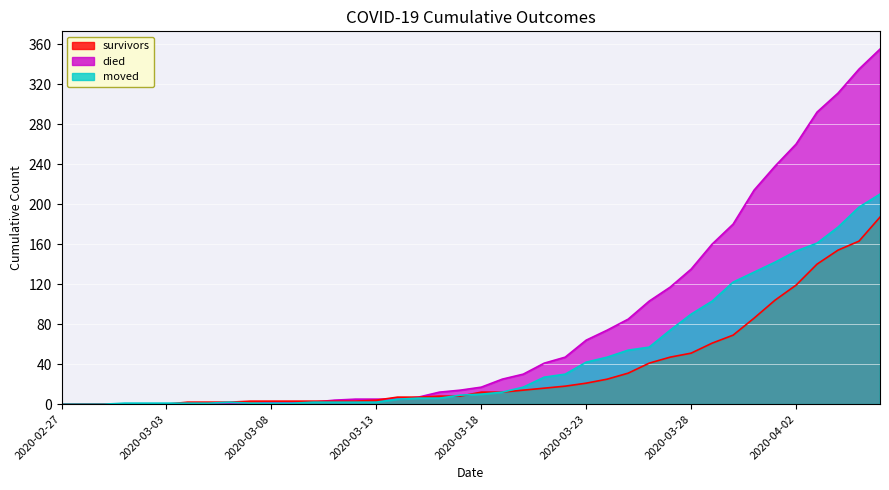

Rank the categories by survivors value from highest to lowest.

2020-04-06, 2020-04-05, 2020-04-04, 2020-04-03, 2020-04-02, 2020-04-01, 2020-03-31, 2020-03-30, 2020-03-29, 2020-03-28, 2020-03-27, 2020-03-26, 2020-03-25, 2020-03-24, 2020-03-23, 2020-03-22, 2020-03-21, 2020-03-20, 2020-03-18, 2020-03-19, 2020-03-16, 2020-03-17, 2020-03-14, 2020-03-15, 2020-03-13, 2020-03-07, 2020-03-08, 2020-03-09, 2020-03-10, 2020-03-11, 2020-03-12, 2020-03-04, 2020-03-05, 2020-03-06, 2020-02-27, 2020-02-28, 2020-02-29, 2020-03-01, 2020-03-02, 2020-03-03